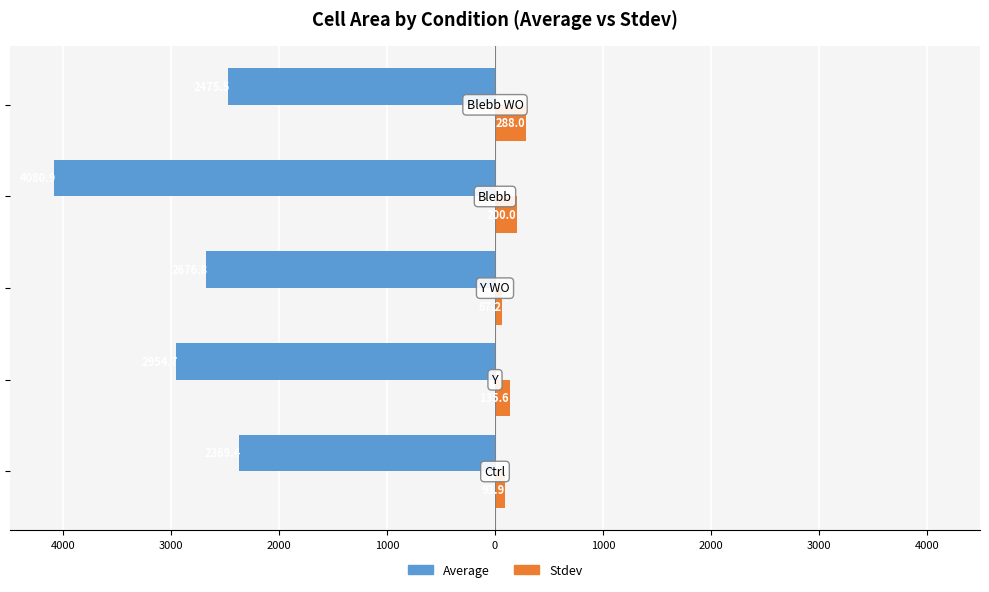

What is the difference between the maximum and minimum values in the Stdev series?

220.8